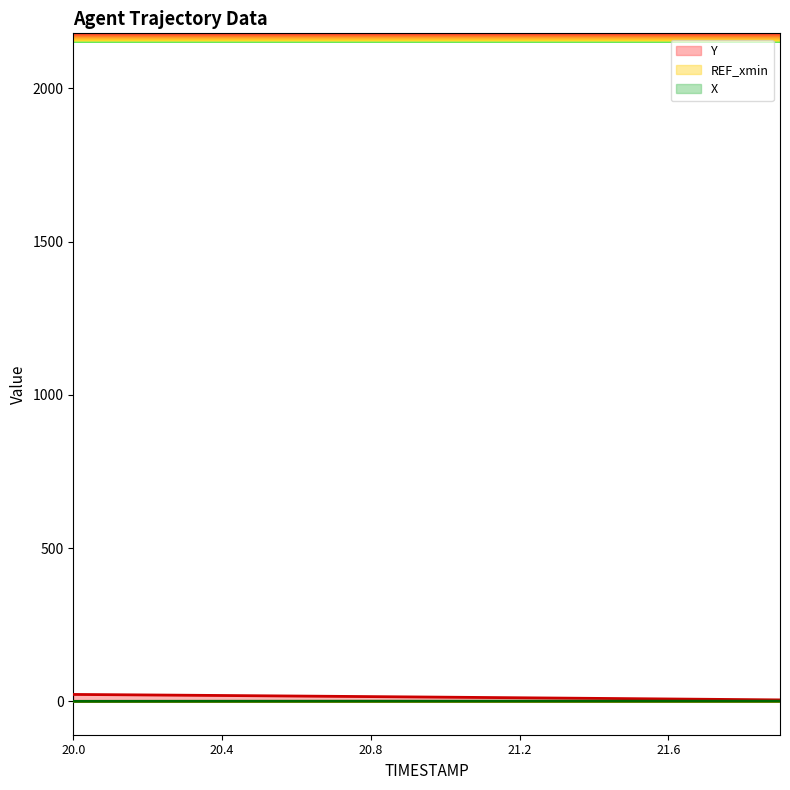

Reading left to right, extract all data points from this chart.

X: 0.0	0.1	0.2	0.2	0.3	0.4	0.4	0.4	0.5	0.5	0.5	0.5	0.5	0.5	0.6	0.6	0.6	0.5	0.5	0.5
Y: 22.5	21.6	20.8	19.9	19.0	18.1	17.2	16.3	15.4	14.5	13.5	12.6	11.6	10.6	9.7	8.7	7.7	6.7	5.7	4.7